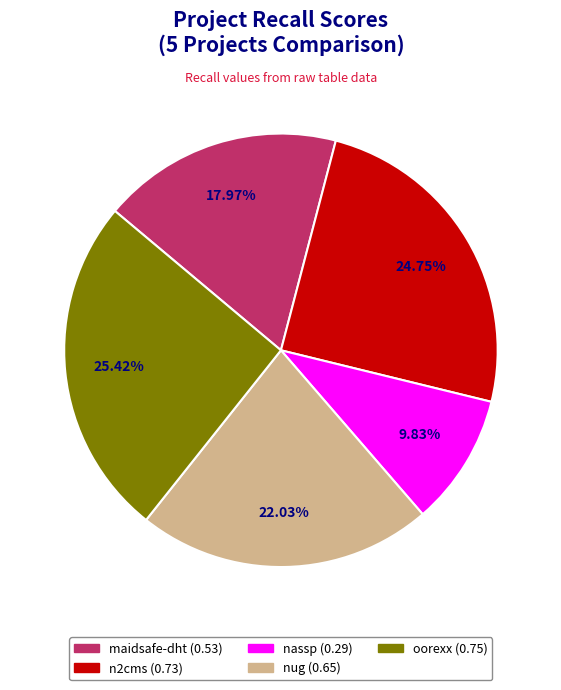

Is there a majority slice in this chart?

No